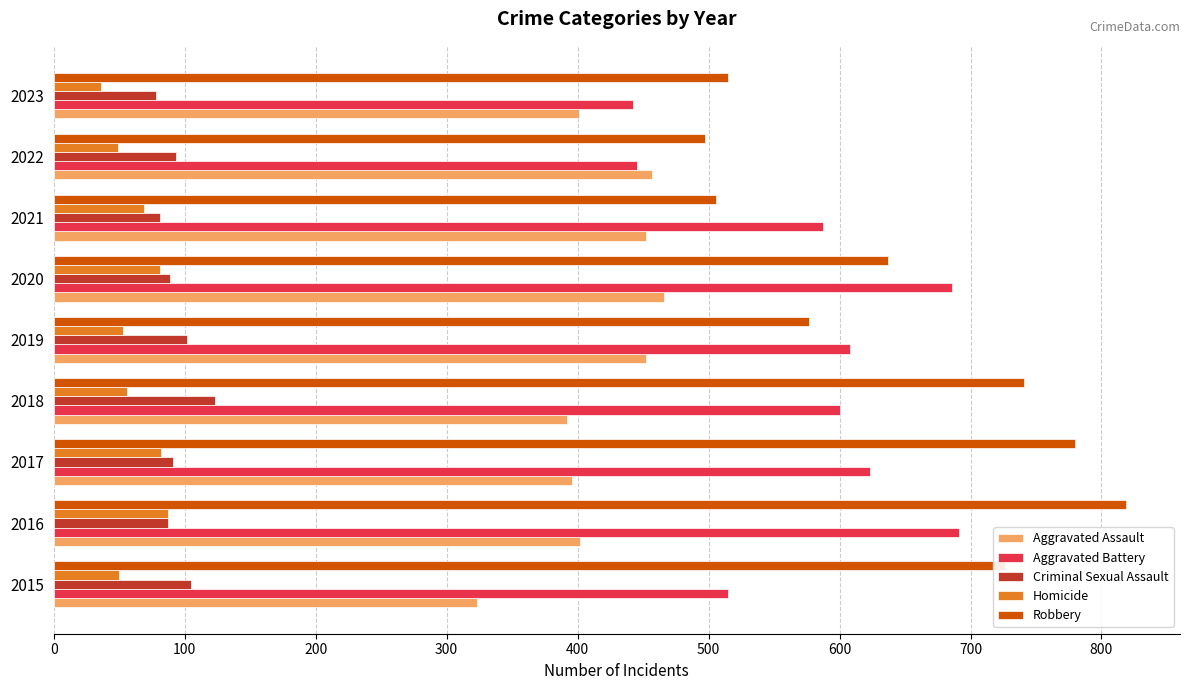

At 2018, list the series in order from smallest to largest.

Homicide, Criminal Sexual Assault, Aggravated Assault, Aggravated Battery, Robbery